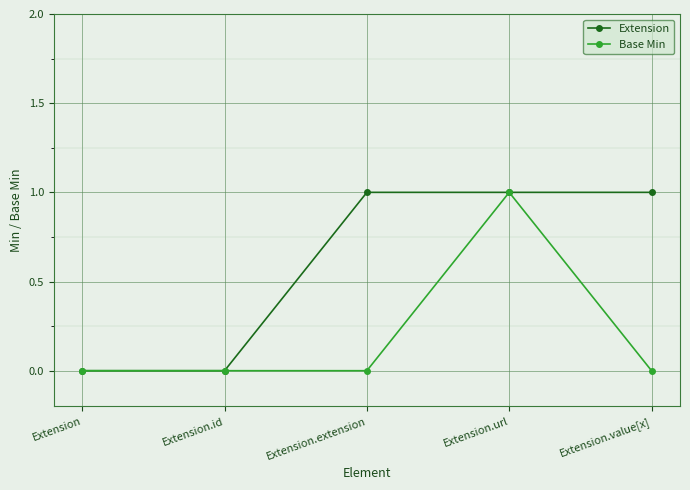

Reading left to right, transcribe all the data shown in this chart.

Extension: 0	0	1	1	1
Base Min: 0	0	0	1	0